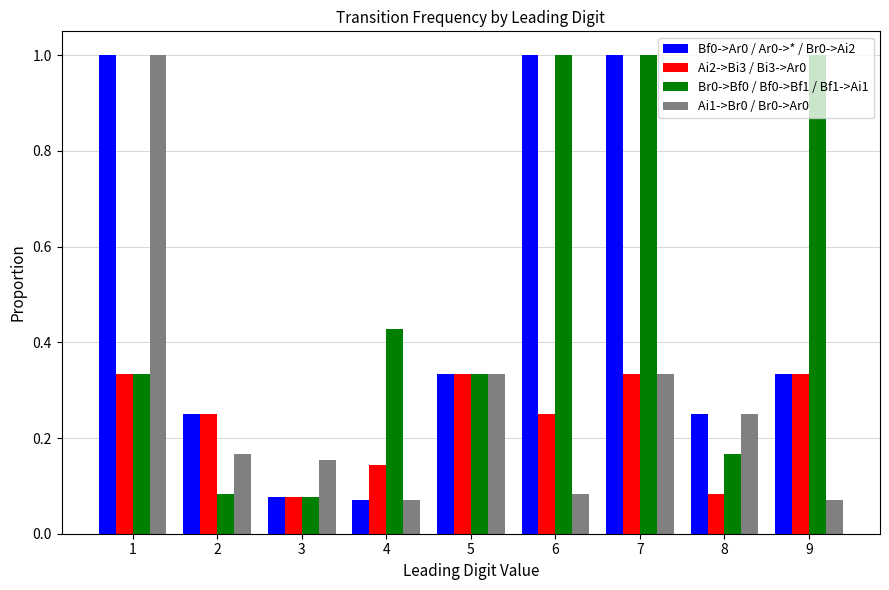

How many groups of bars are there?

9